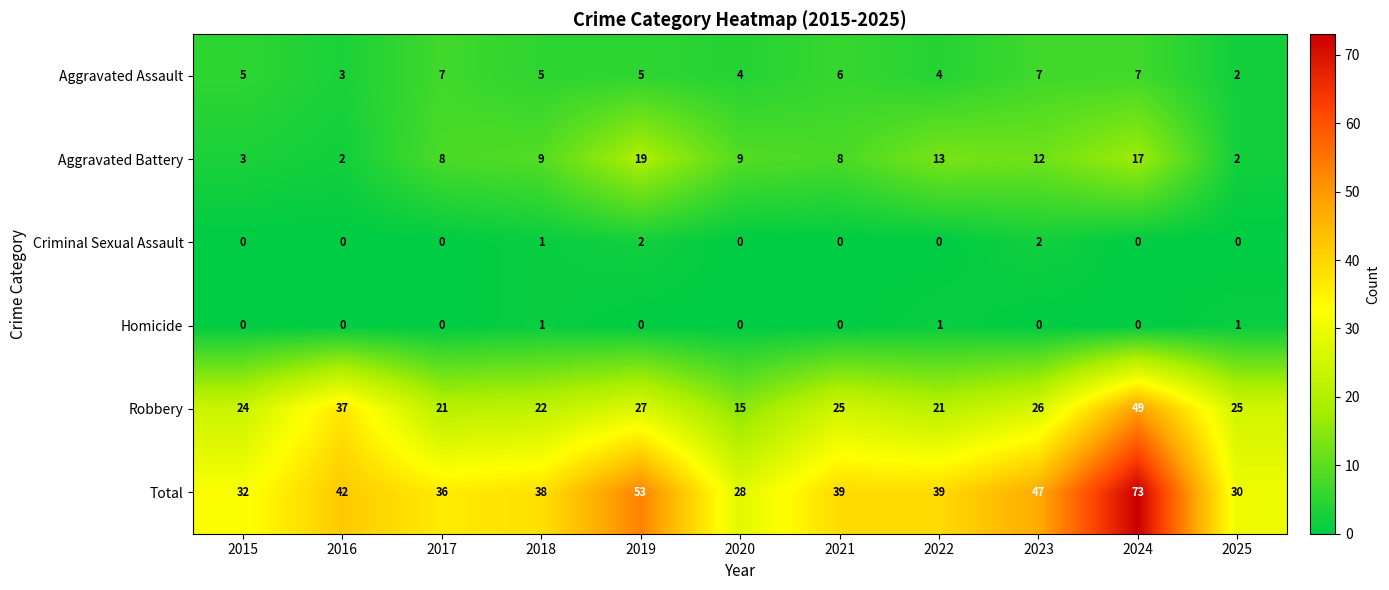

What is the spread (max minus min) of values at 2017?

36